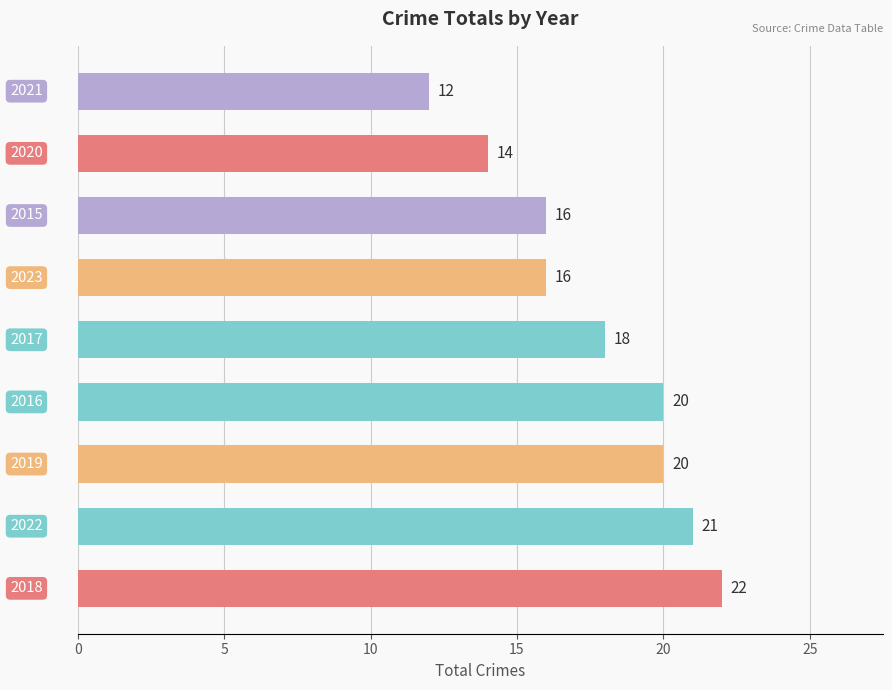

How many data points are less than 18?

4